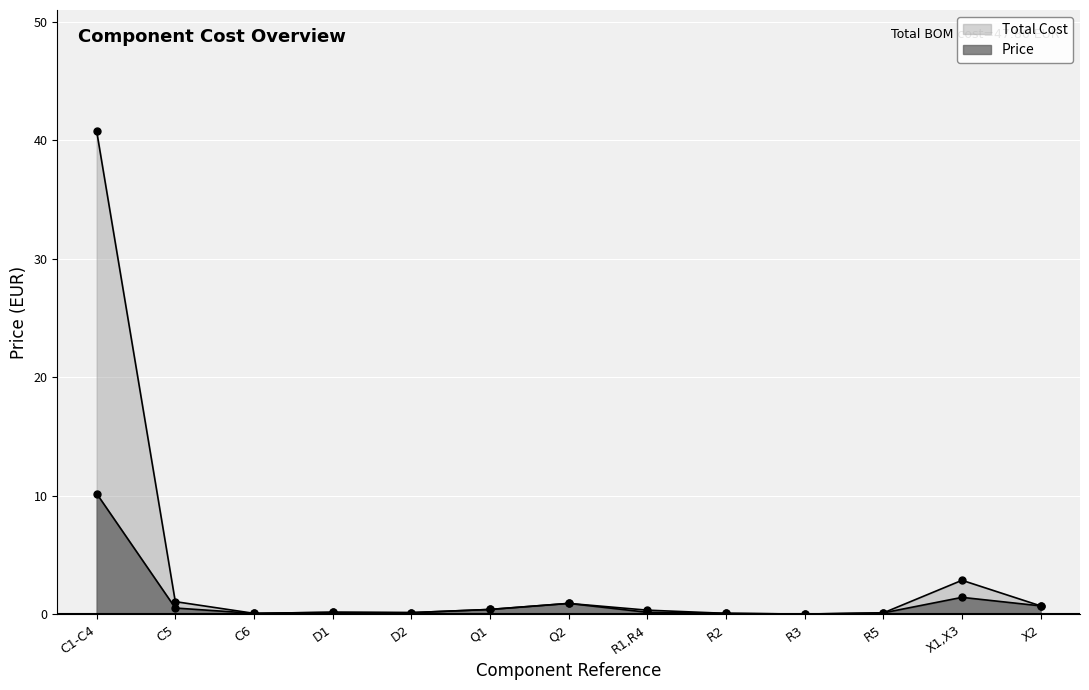

List the series in order of their peak value, highest first.

Total Cost, Price